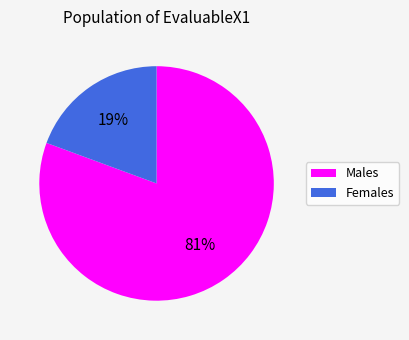

To the nearest percent, what is the average slice percentage?

50%